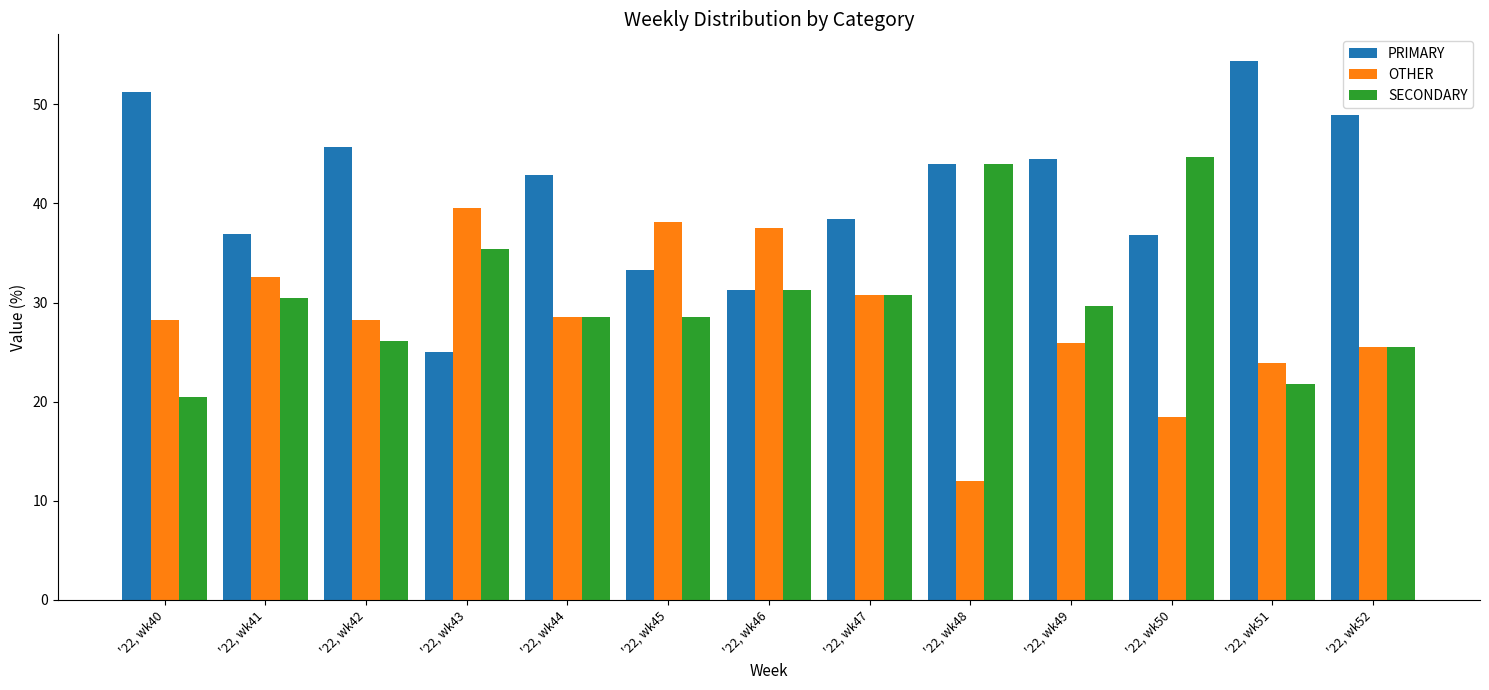

What is the minimum value shown in the chart?

12.0